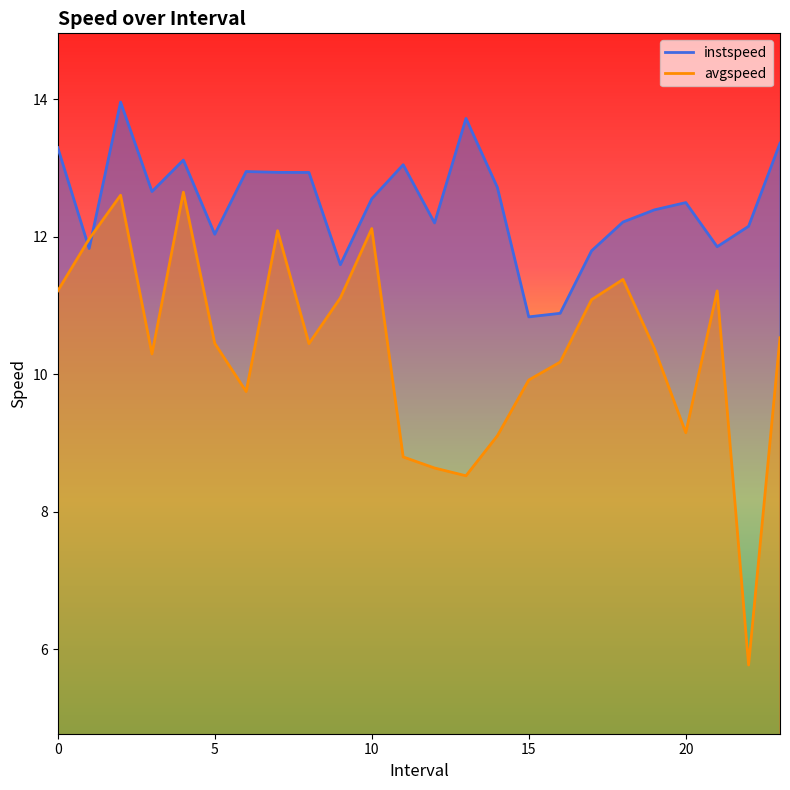

How many data points in instspeed are above 12?

18